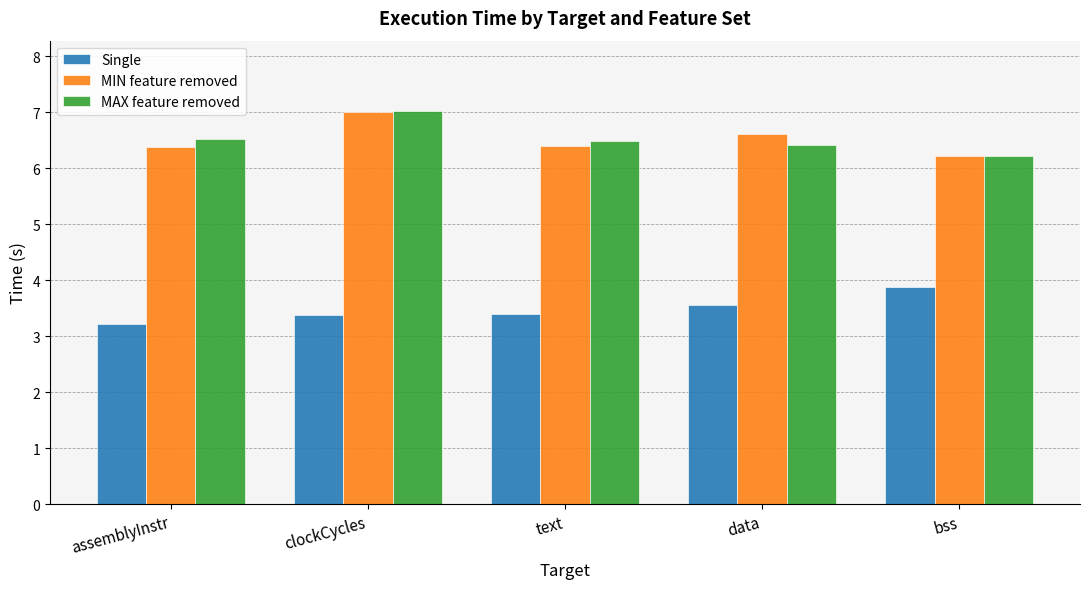

Are the bars grouped side by side (vs. stacked)?

Yes